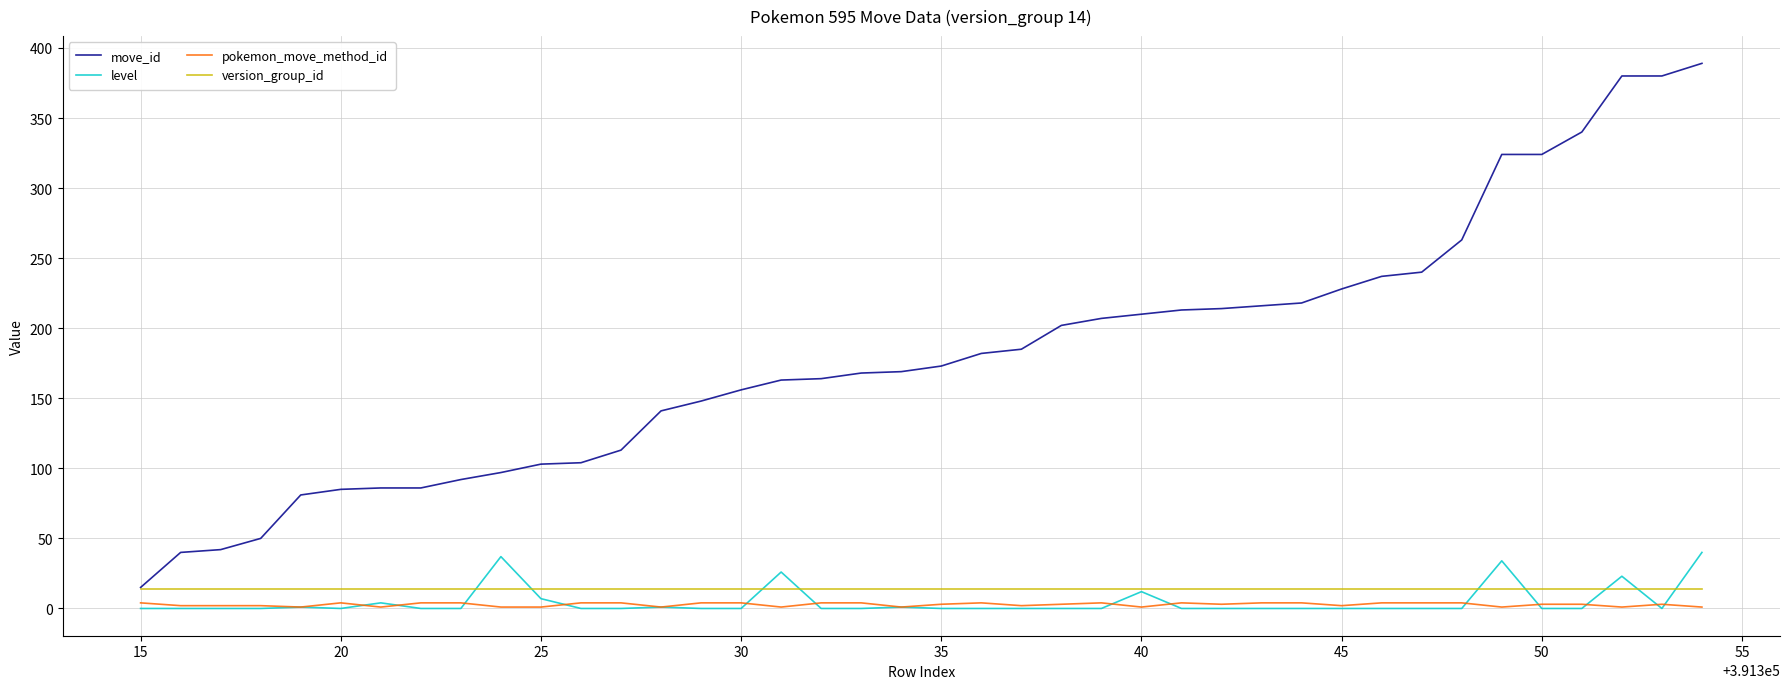

Which series has the largest range (max minus min)?

move_id